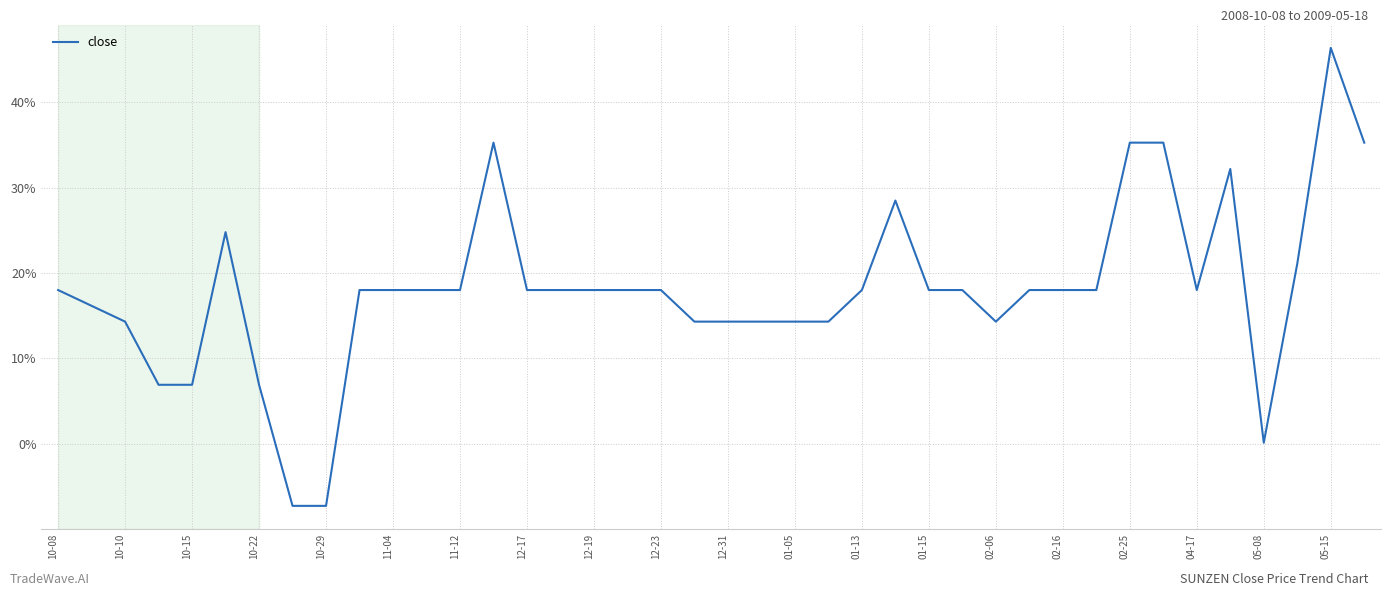

What is the difference between the maximum and minimum values?

53.7